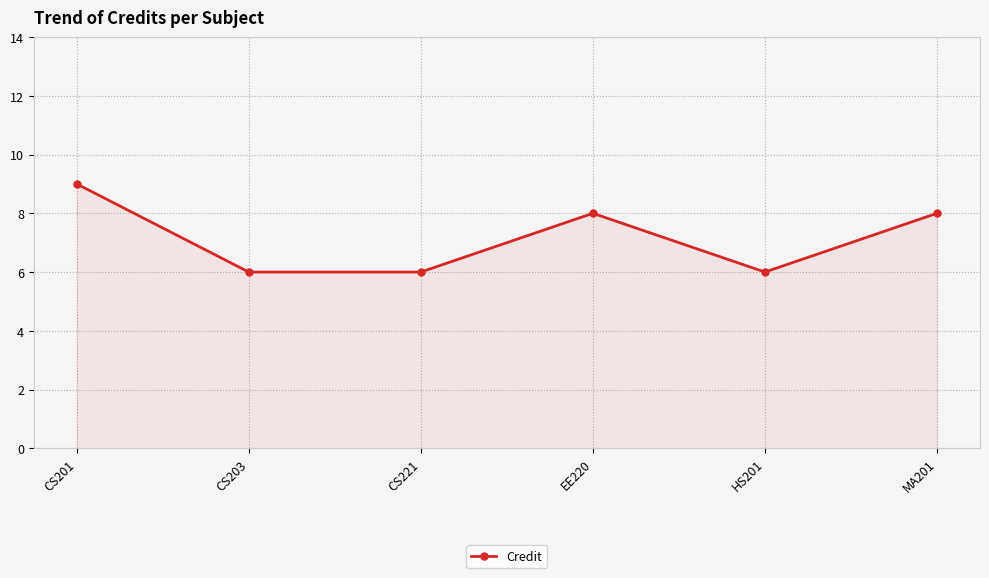

How many lines are shown in the chart?

1